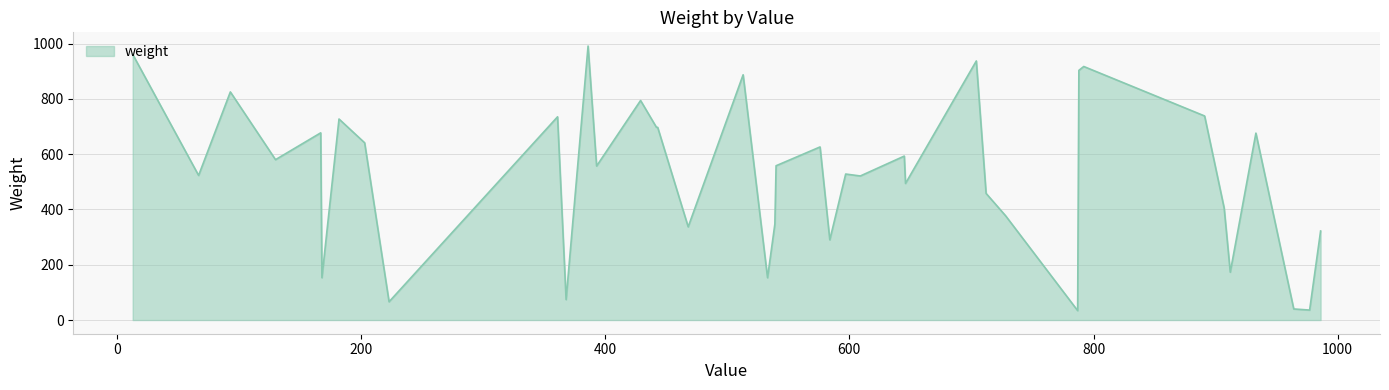

What is the maximum value shown in the chart?

991